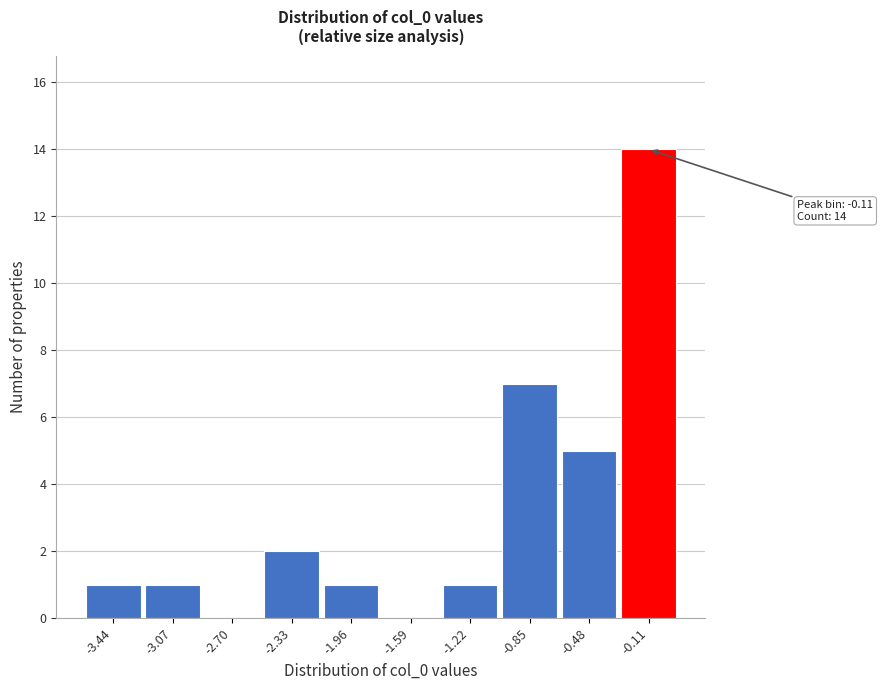

Over which range of the x-axis is the bar tallest?

-0.30 to 0.05